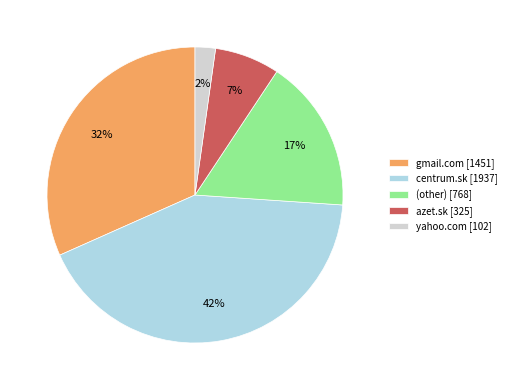

Between centrum.sk and azet.sk, which is larger?

centrum.sk